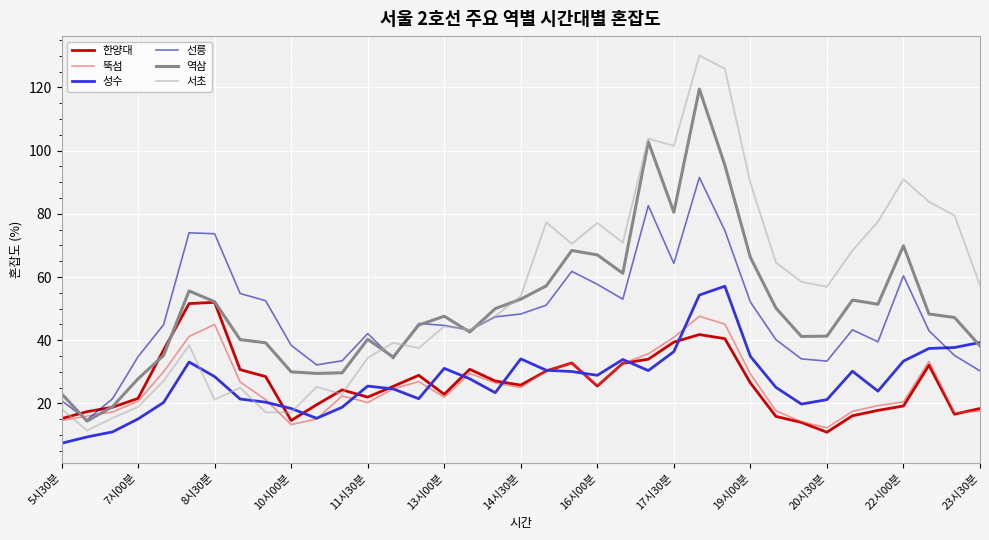

Rank the series by their maximum value, from lowest to highest.

뚝섬, 한양대, 성수, 선릉, 역삼, 서초